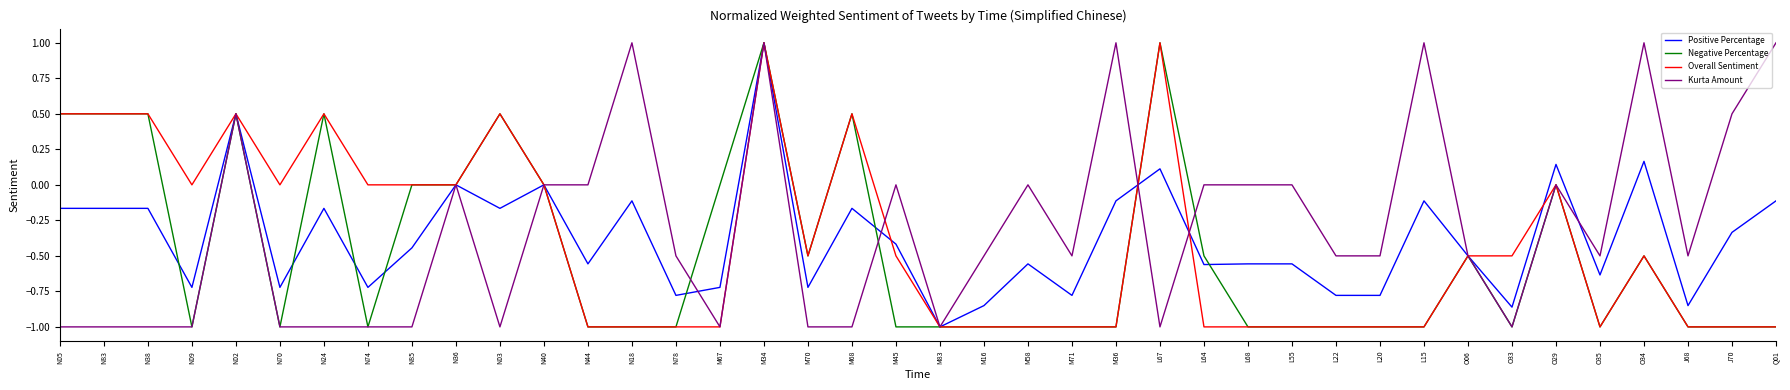

What is the minimum value shown in the chart?

-1.0